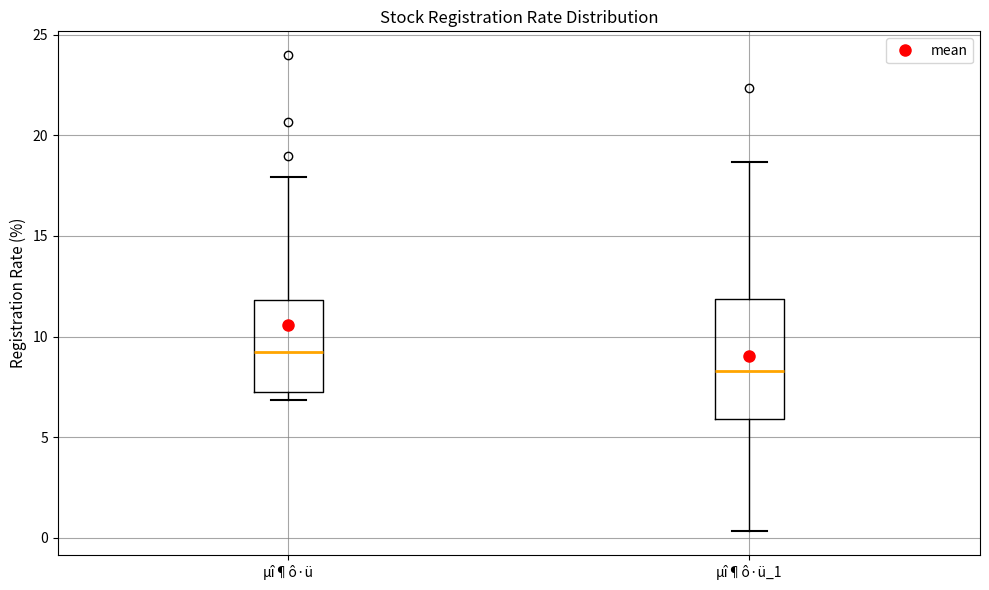

Comparing the boxes themselves (not the whiskers), which one is the tallest?

µî¶ô·ü_1